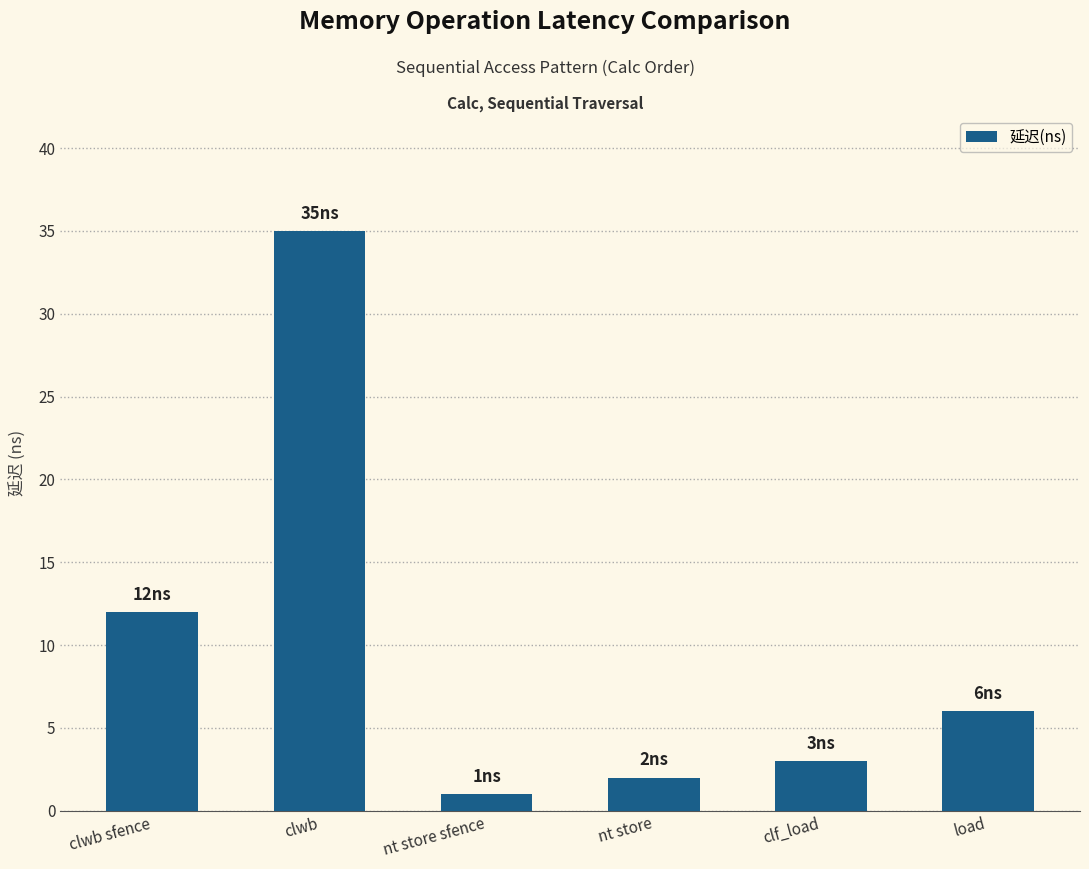

What is the sum of all values?

59